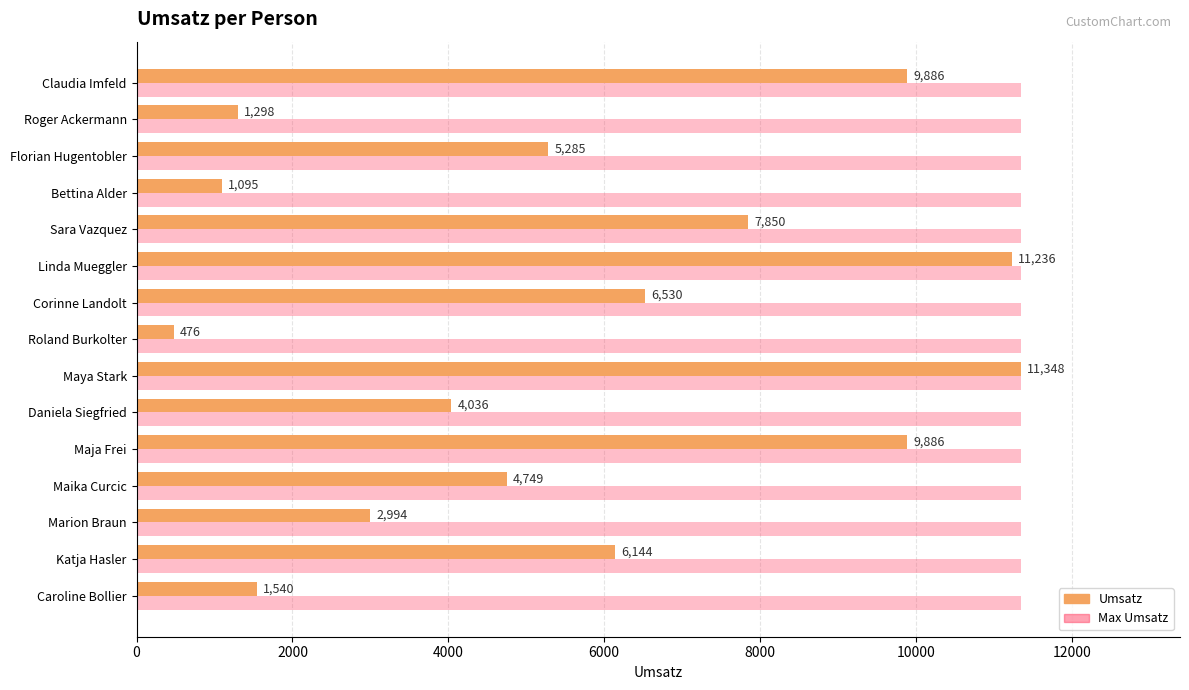

The value of Max Umsatz at Daniela Siegfried is 3731. True or false?

False